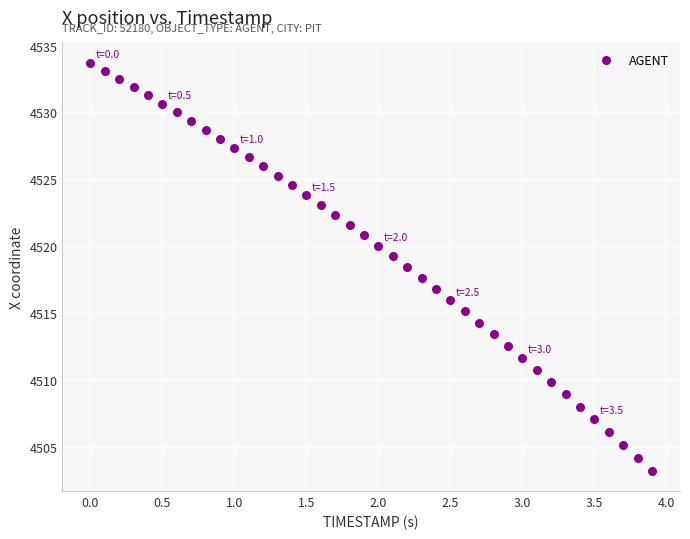

What is the range of Y values (max minus min)?

30.5